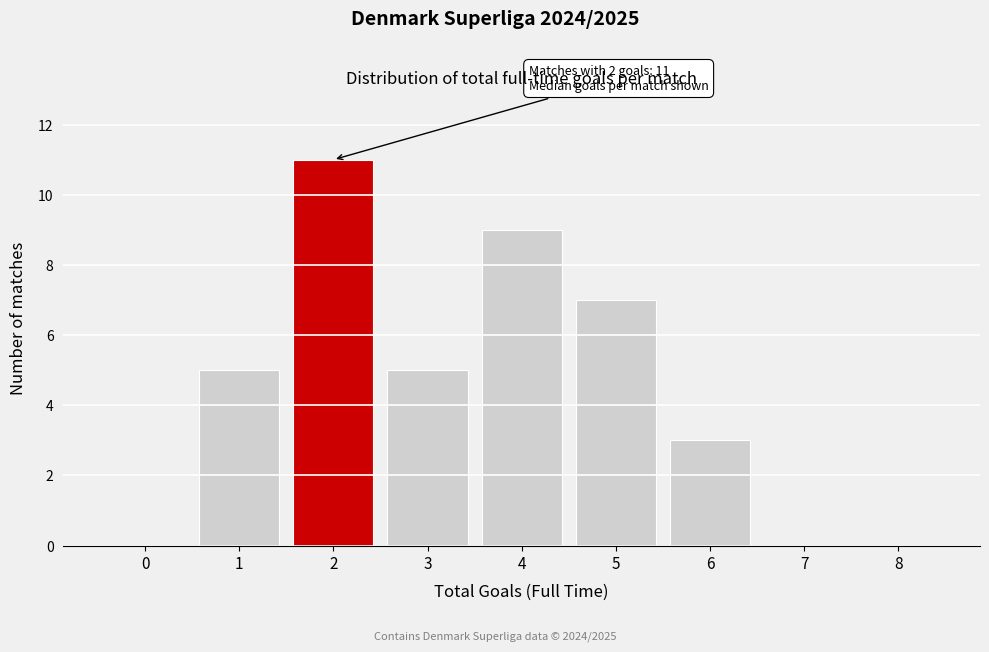

Reading left to right, transcribe all the data shown in this chart.

0=0	1=5	2=11	3=5	4=9	5=7	6=3	7=0	8=0